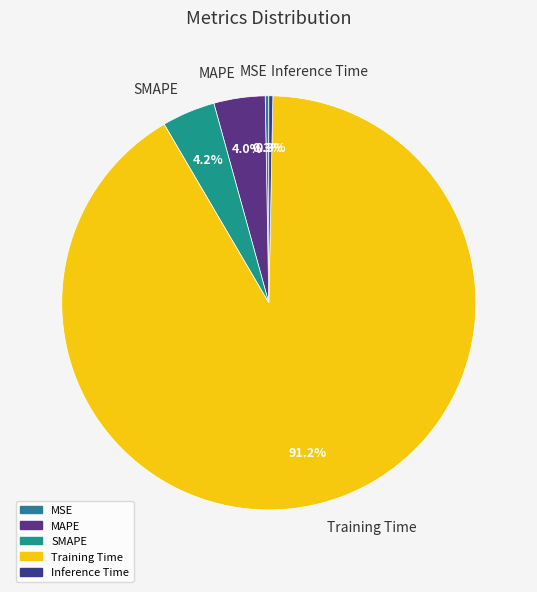

Which slice is the largest?

Training Time